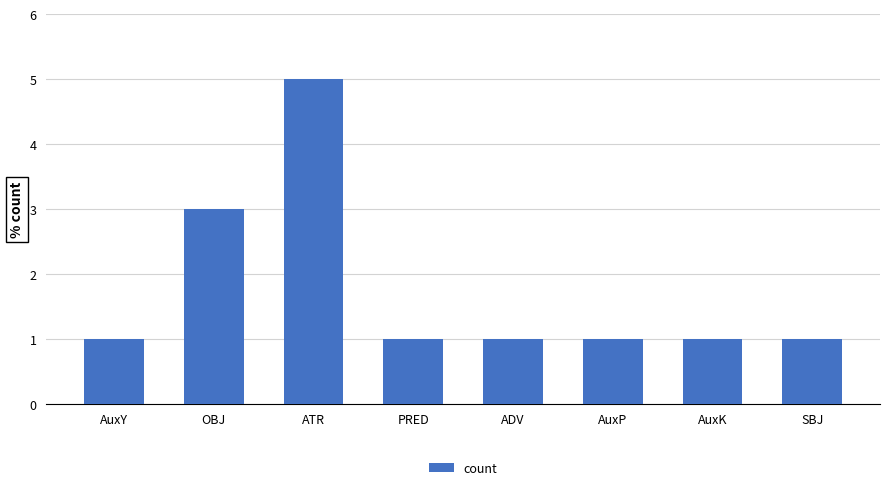

What position from the right is AuxK?

2